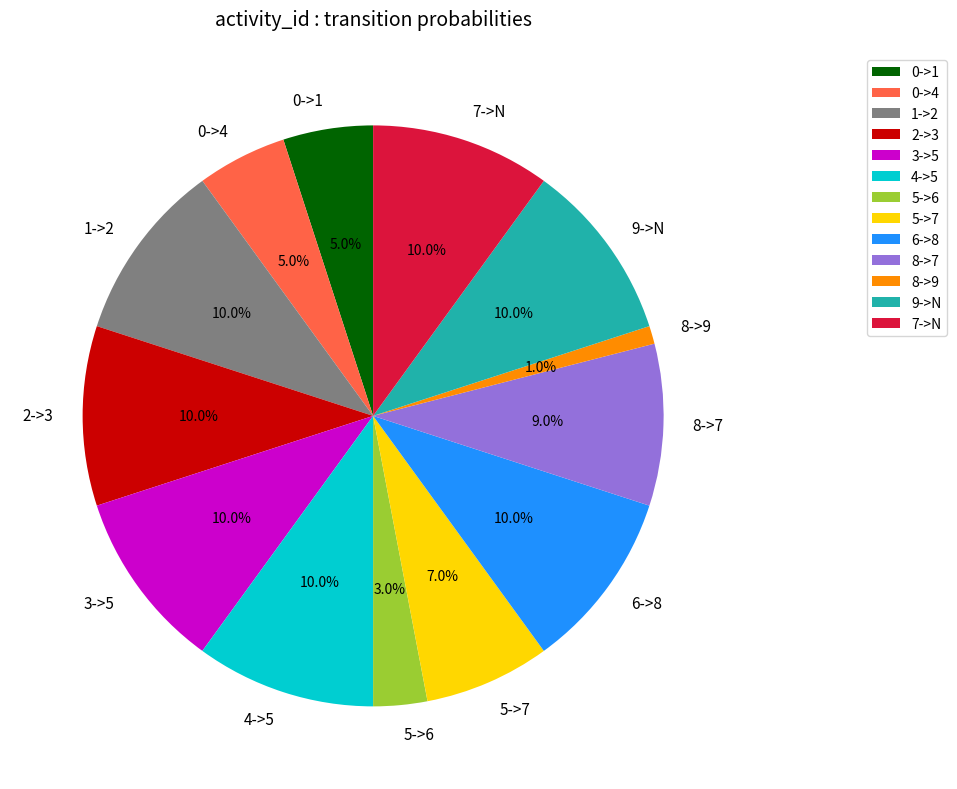

To the nearest percent, what is the difference between the largest and smallest slice percentages?

9%